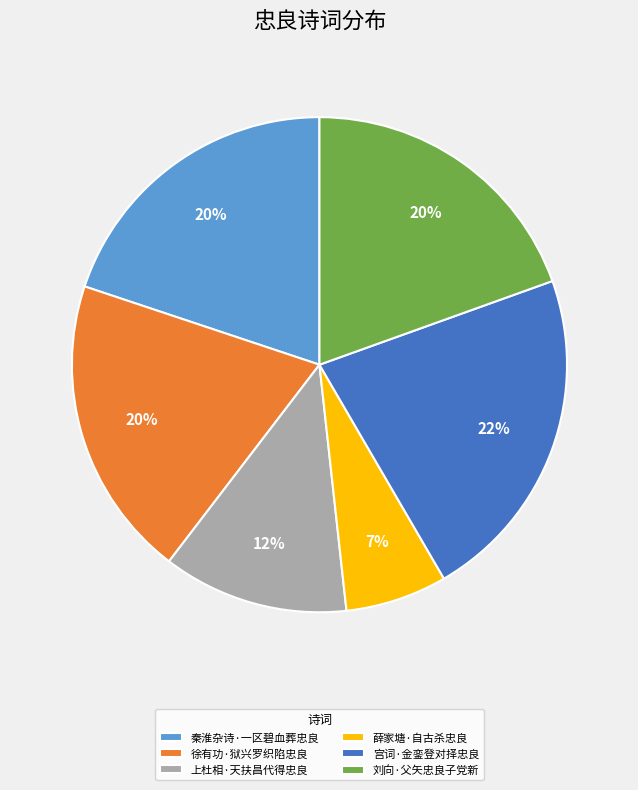

How many slices are in this pie chart?

6